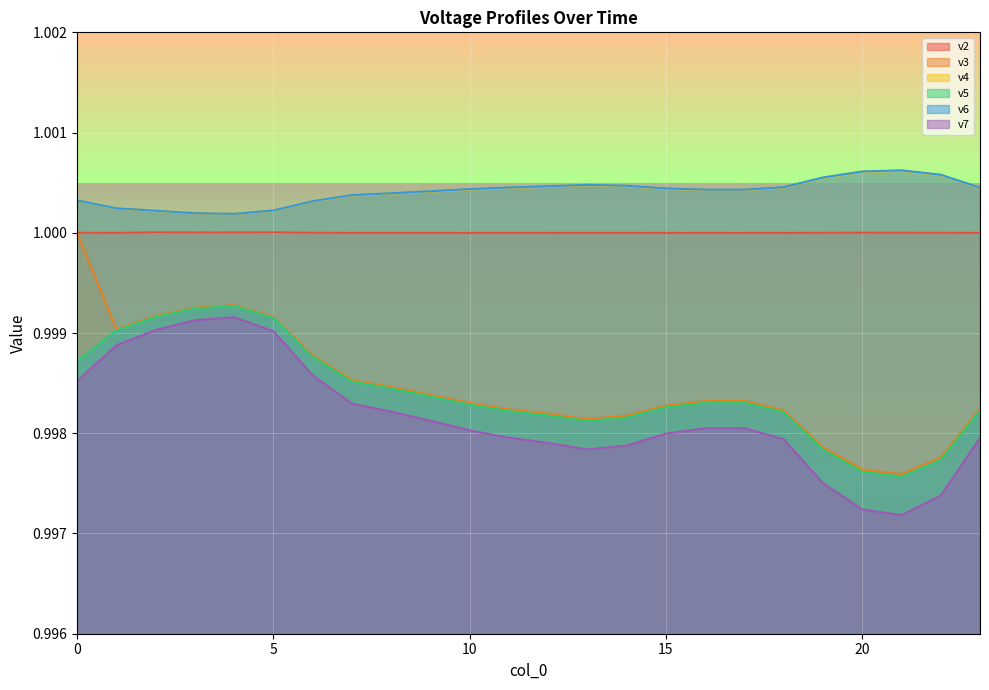

How many interior local peaks does the v7 series have?

2